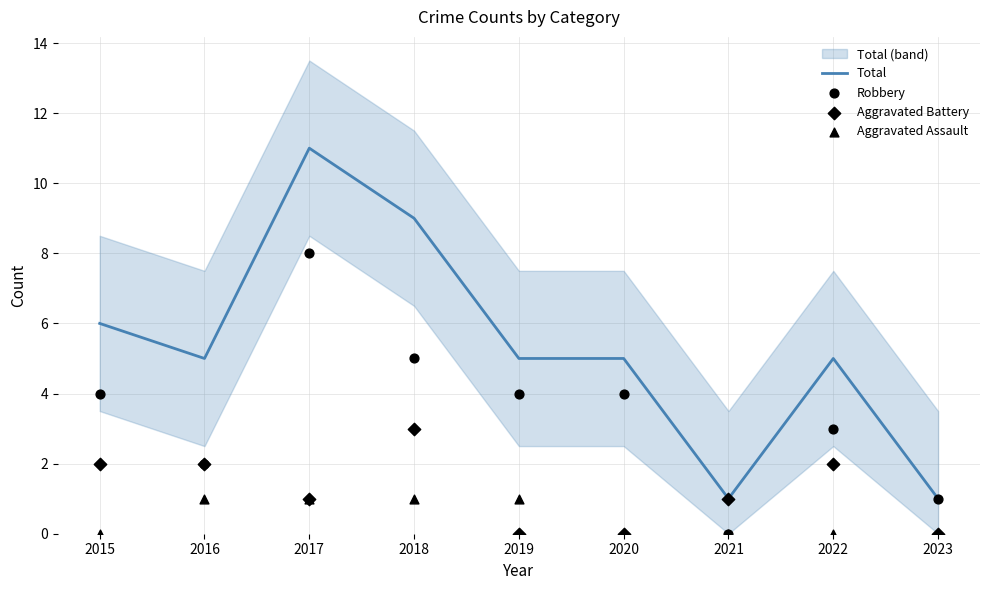

Which series contains the highest Y value?

Total